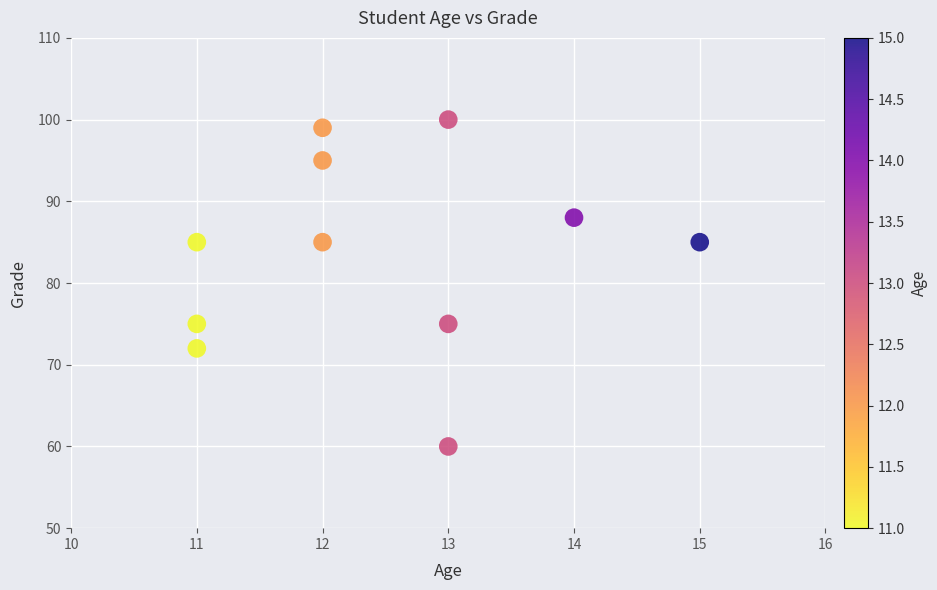

What is the range of Y values (max minus min)?

40